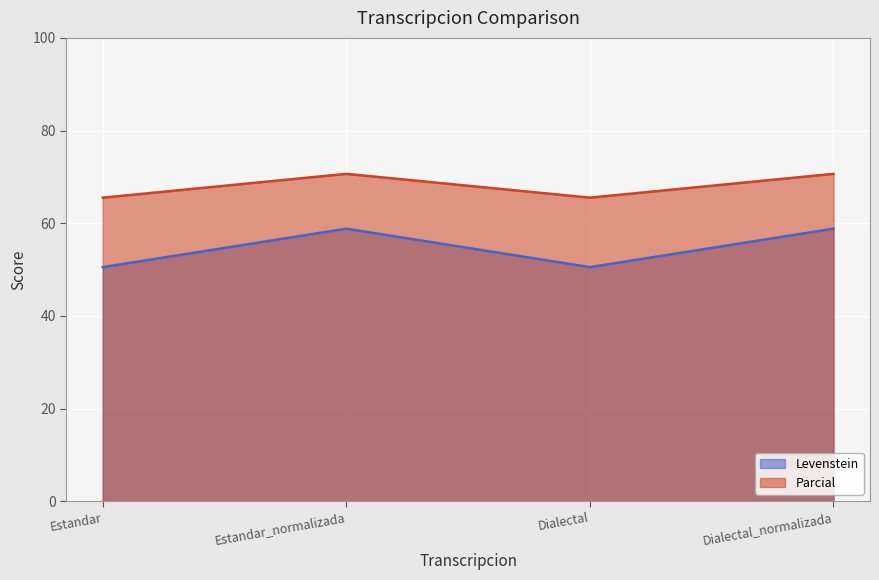

At which label does Parcial first exceed 70?

Estandar_normalizada